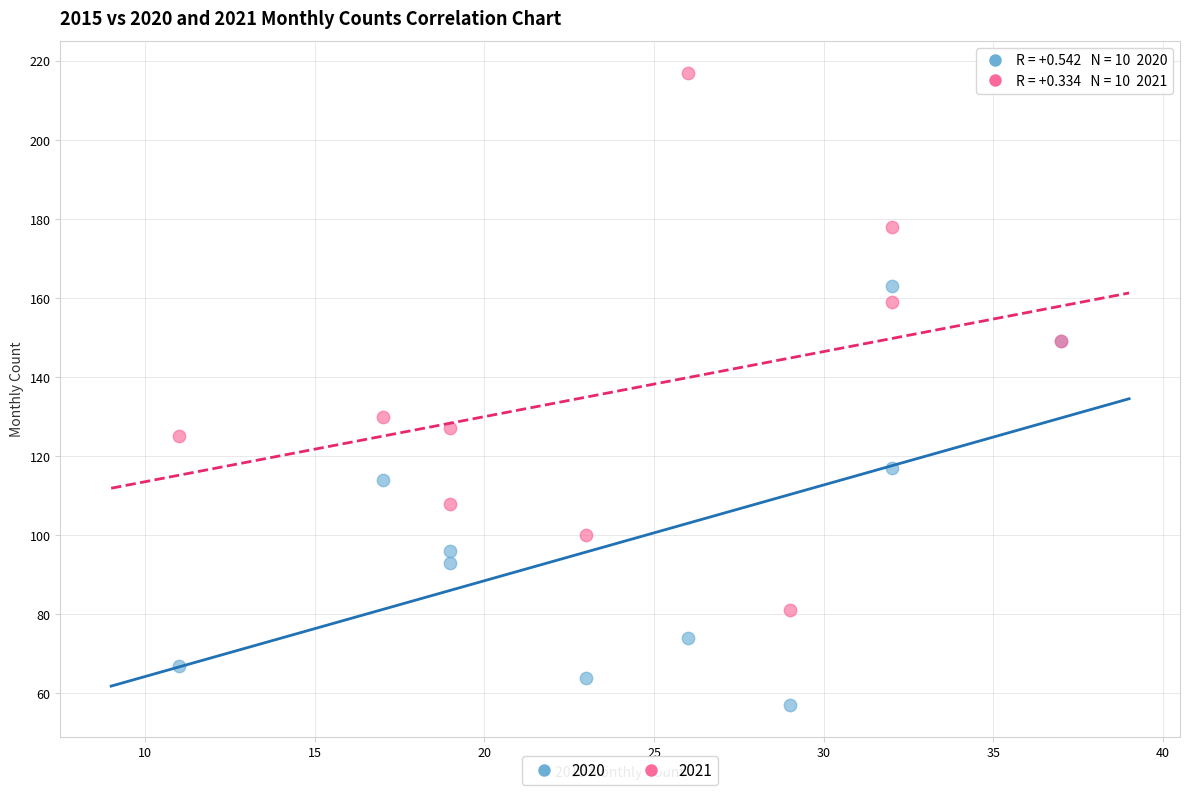

Which series reaches the maximum Y coordinate?

2021